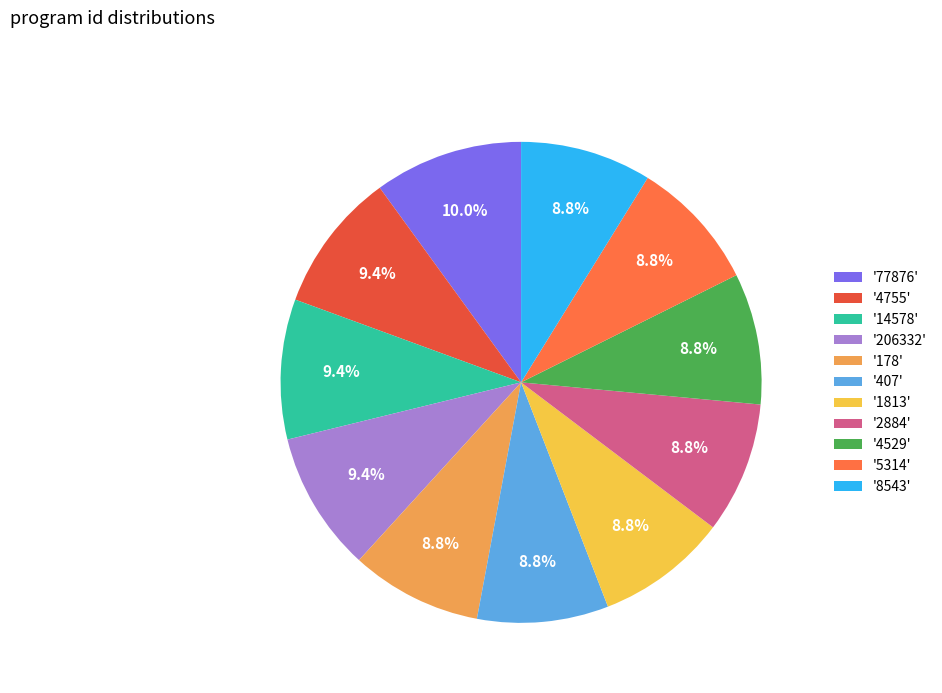

Is there a majority slice in this chart?

No